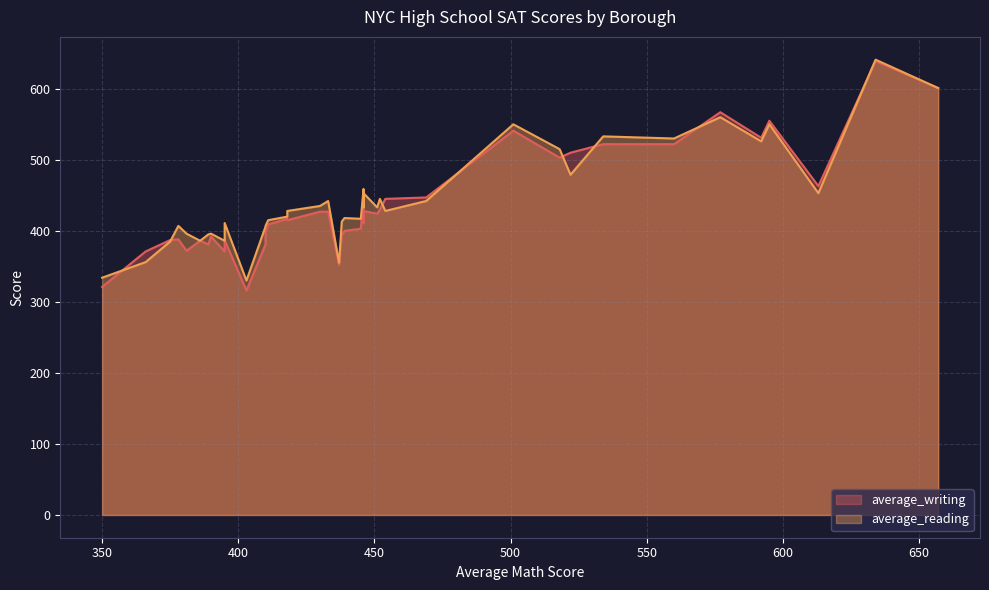

Which series has the largest range (max minus min)?

average_writing